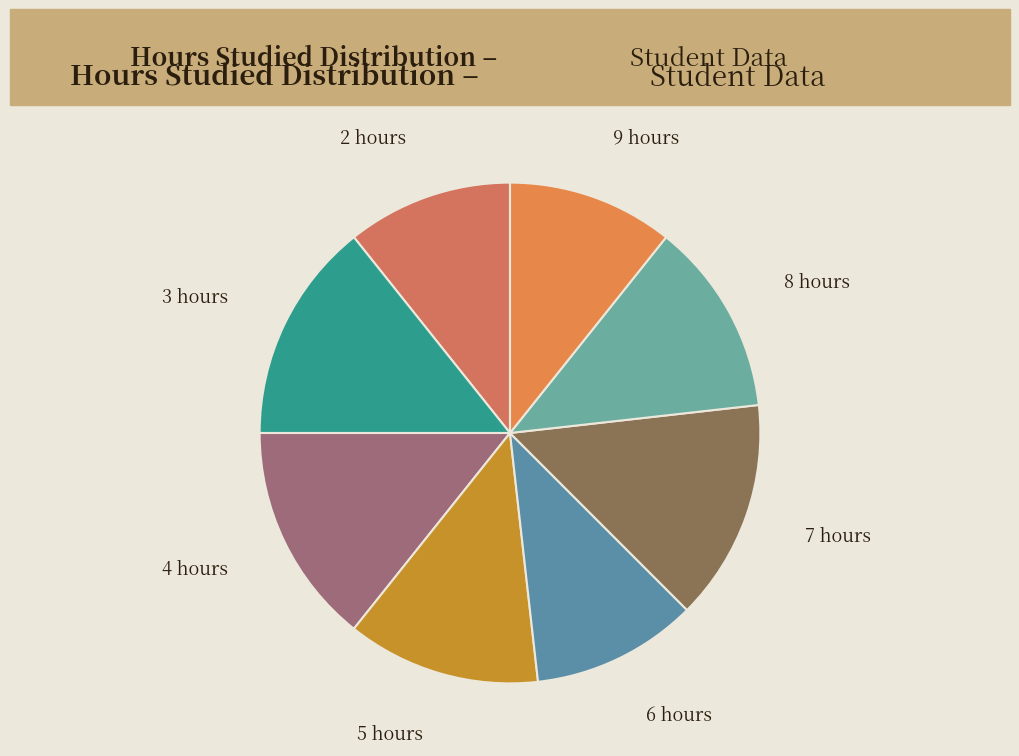

Does any single category account for the majority?

No